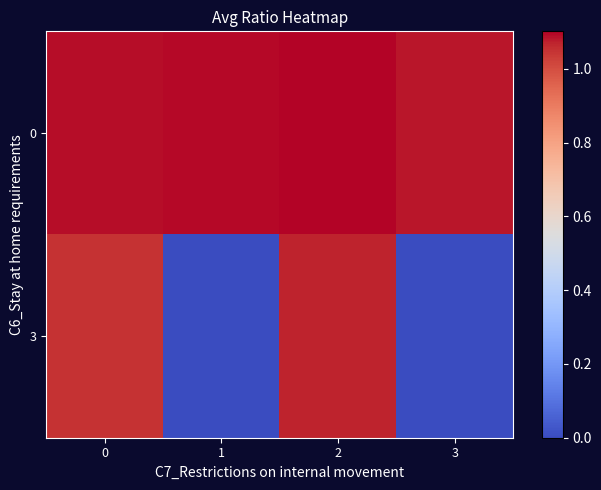

Rank the series at 0 from lowest to highest value.

3, 0